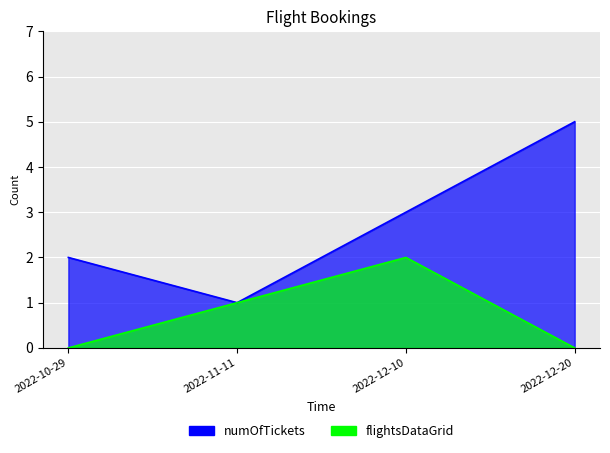

Reading right to left, what are all the values shown in this chart?

numOfTickets: 5	3	1	2
flightsDataGrid: 0	2	1	0